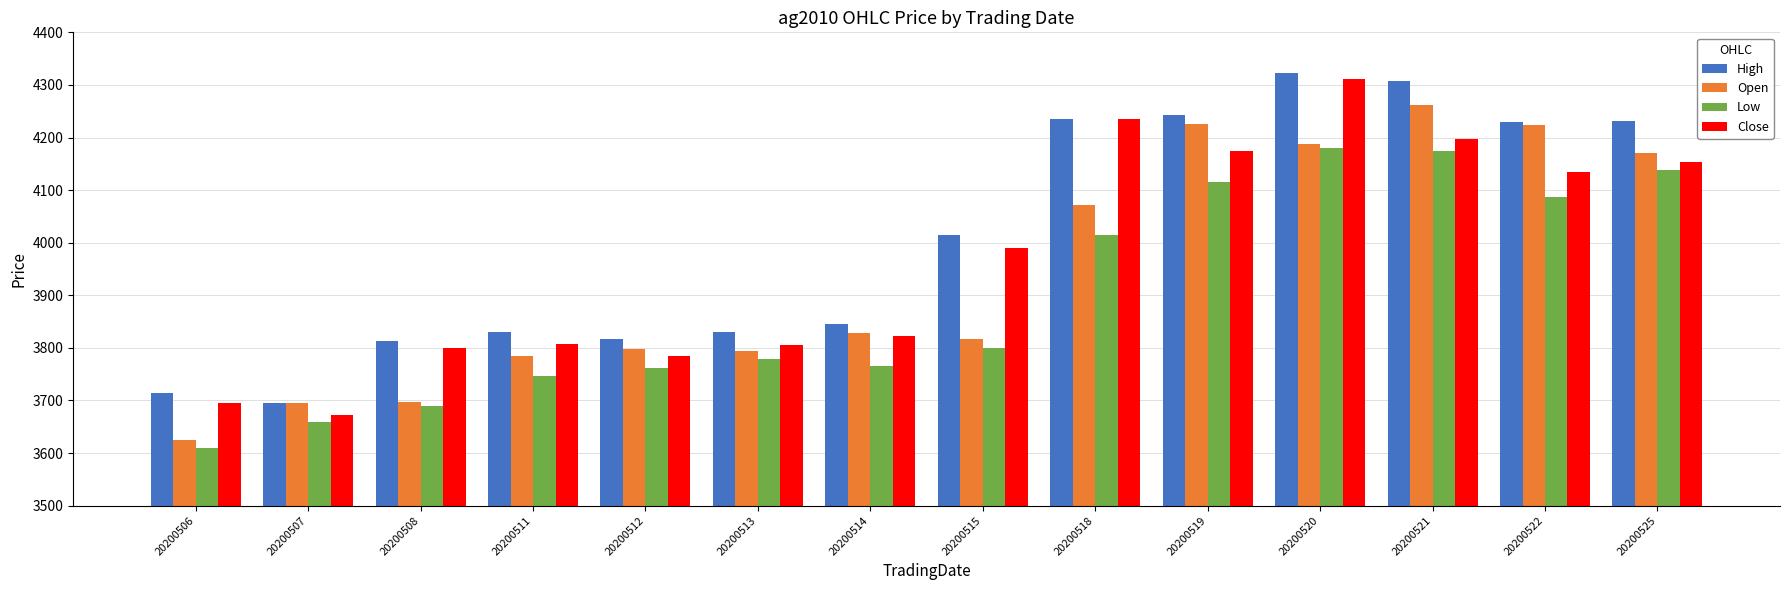

Which category has the highest value in the Close series?

20200520